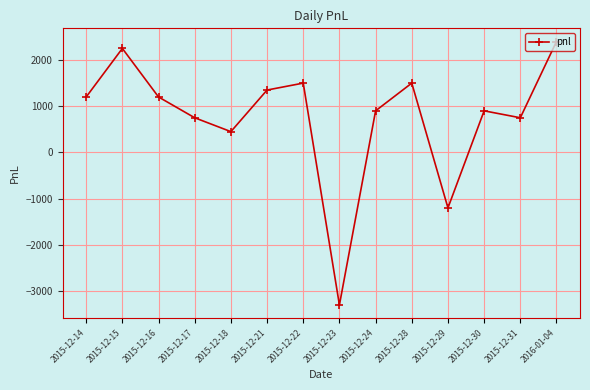

Is it true that the value at 2015-12-18 is 450?

True